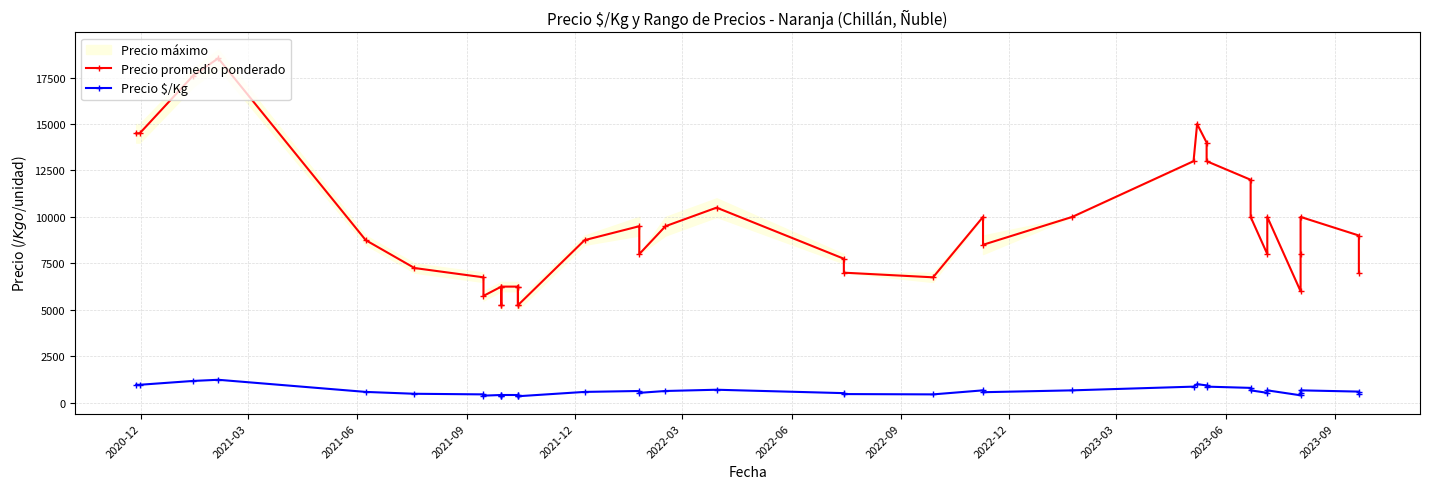

What is the sum of all Precio promedio ponderado values?

370895